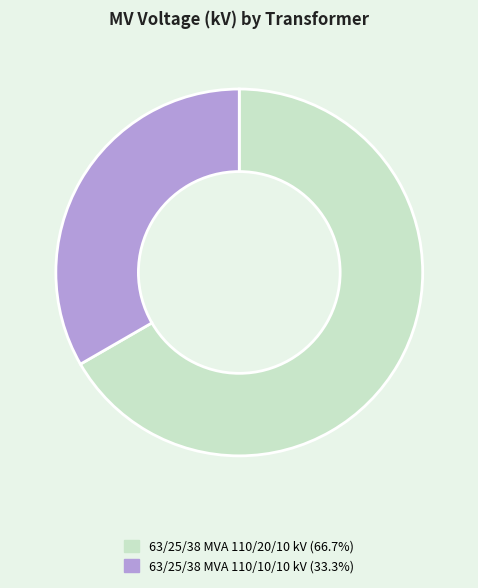

Is 63/25/38 MVA 110/20/10 kV the majority of the pie?

Yes